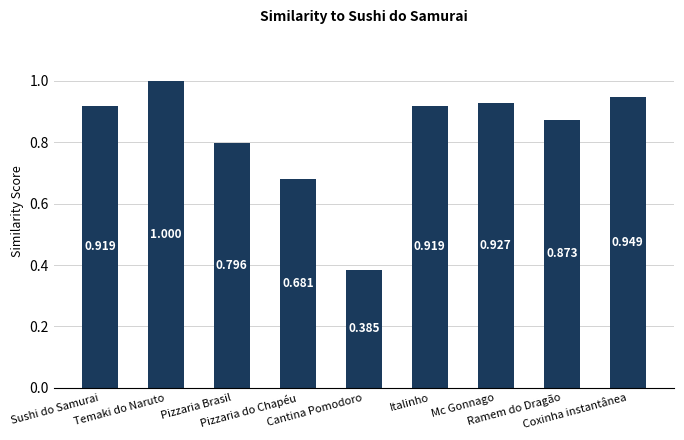

Are the bars grouped side by side (vs. stacked)?

No